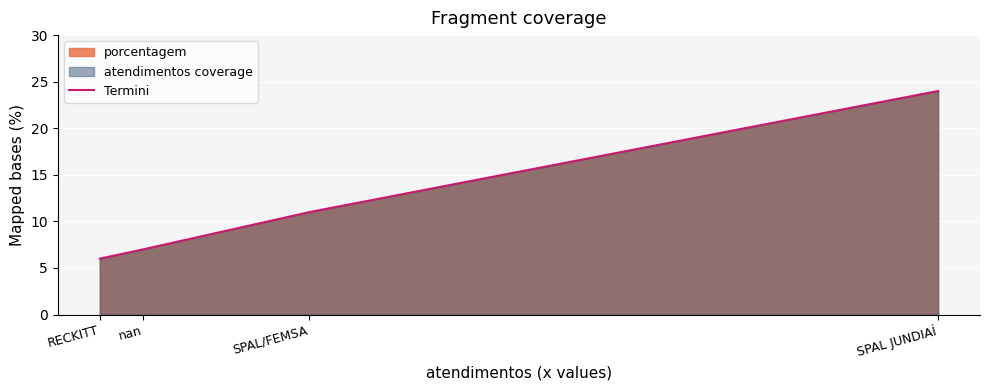

True or false: there are more than 0 points higher than both neighbors.

False